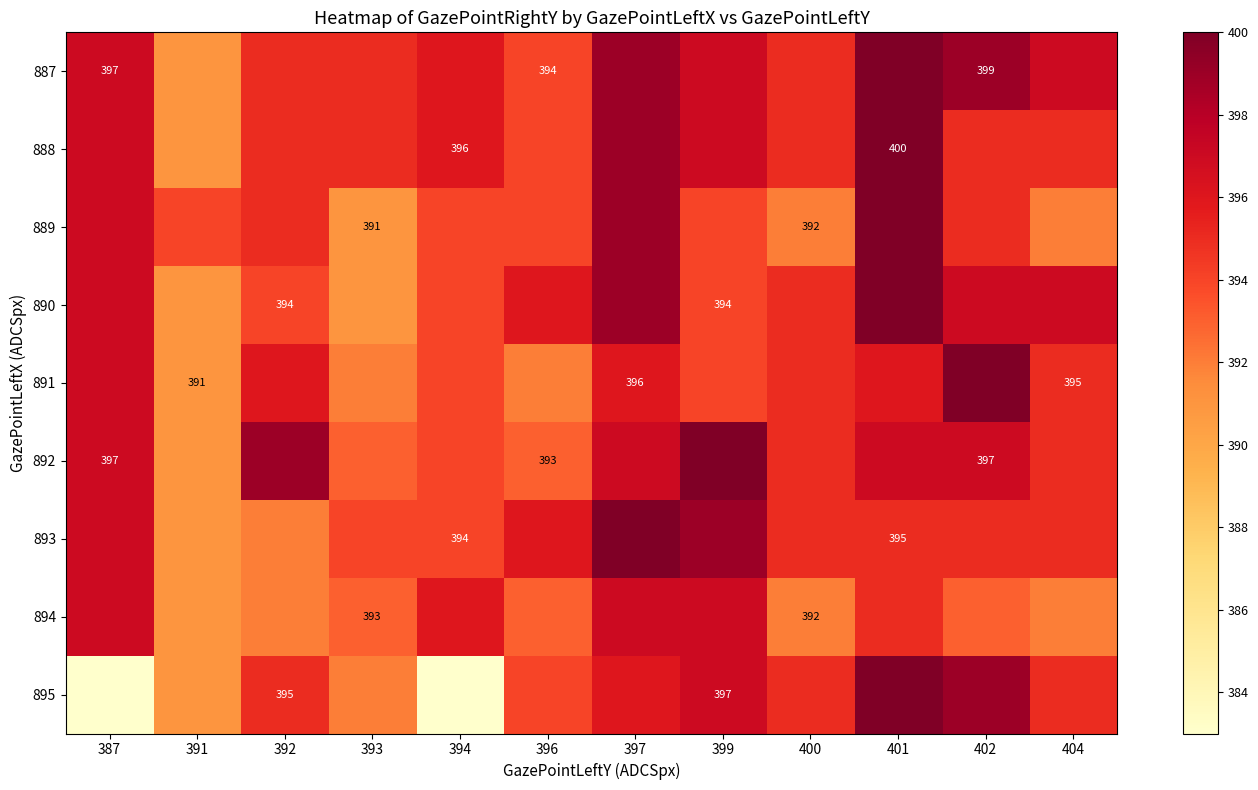

Count the number of categories in the chart.

12